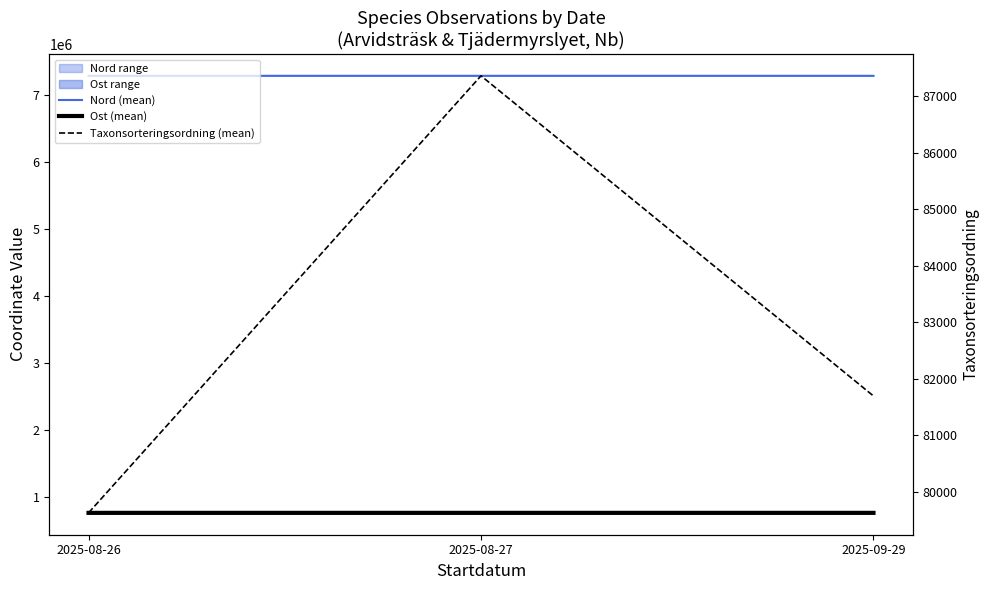

What is the minimum value shown in the chart?

79631.5